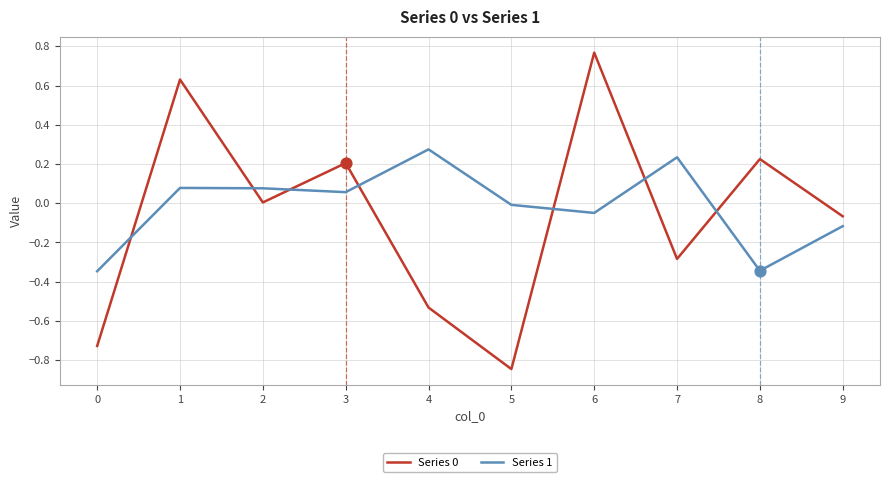

At how many categories does at least one series exceed 0?

7